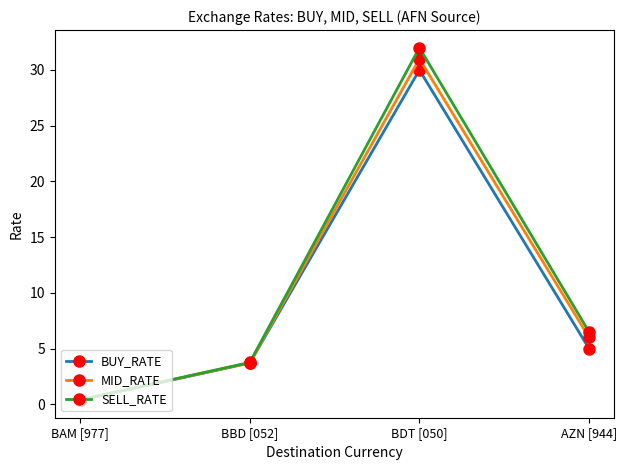

Rank the categories by SELL_RATE value from highest to lowest.

BDT [050], AZN [944], BBD [052], BAM [977]